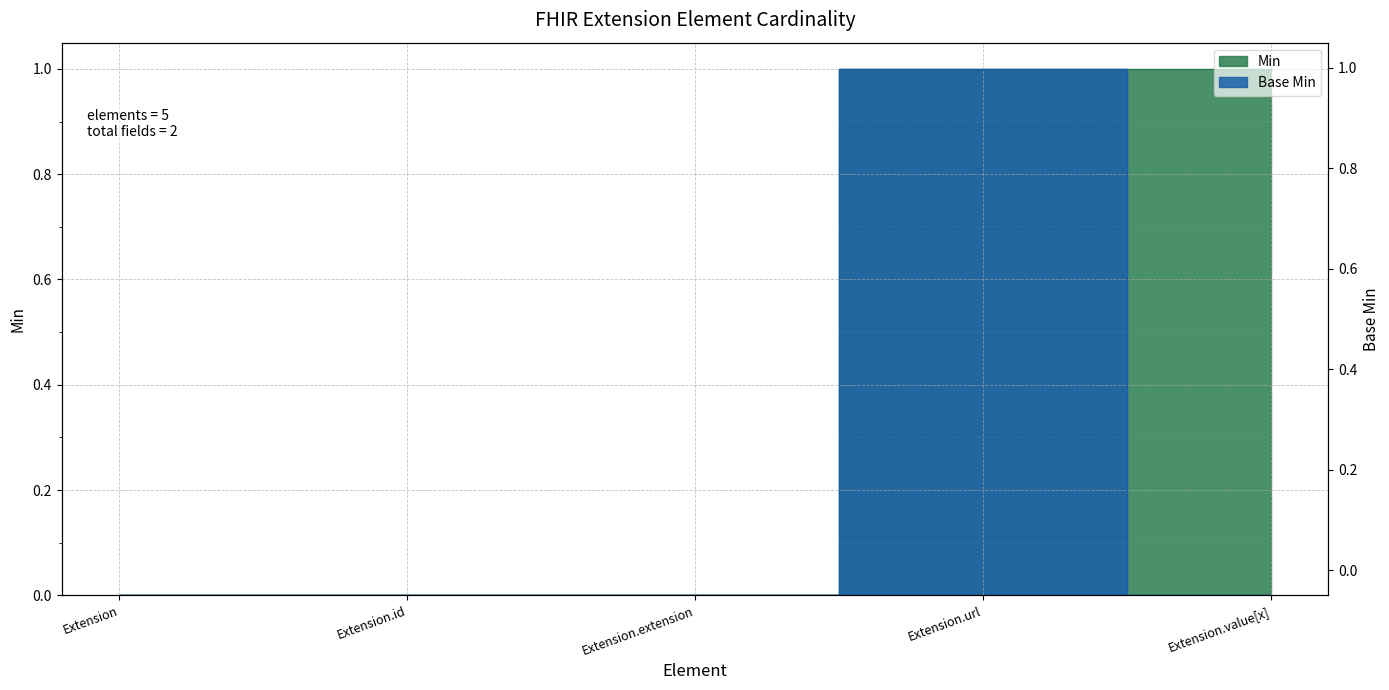

How many data points in Base Min are above 0?

1